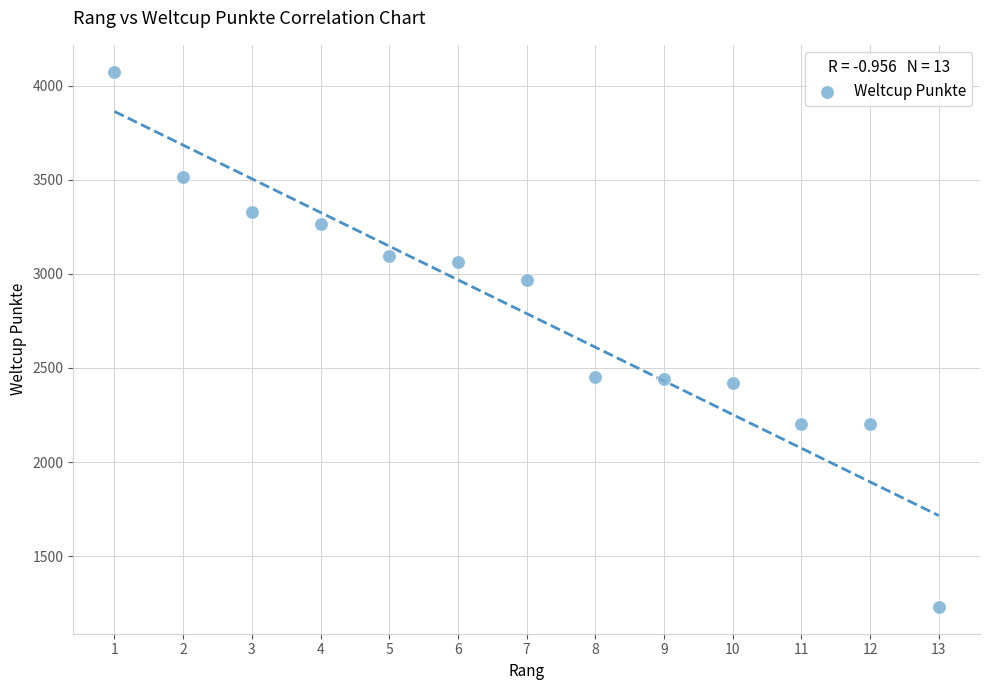

What is the range of X values (max minus min)?

12